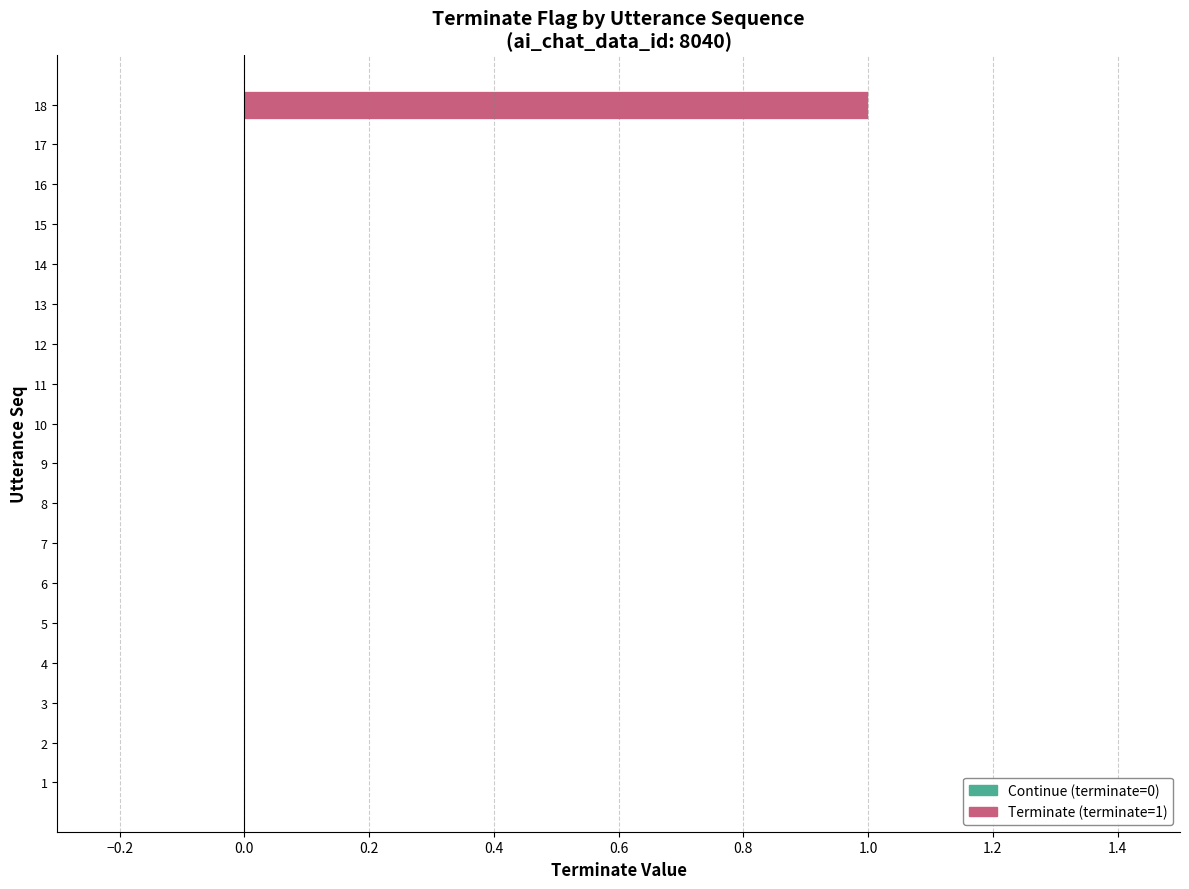

Which has a higher value, 18 or 10?

18